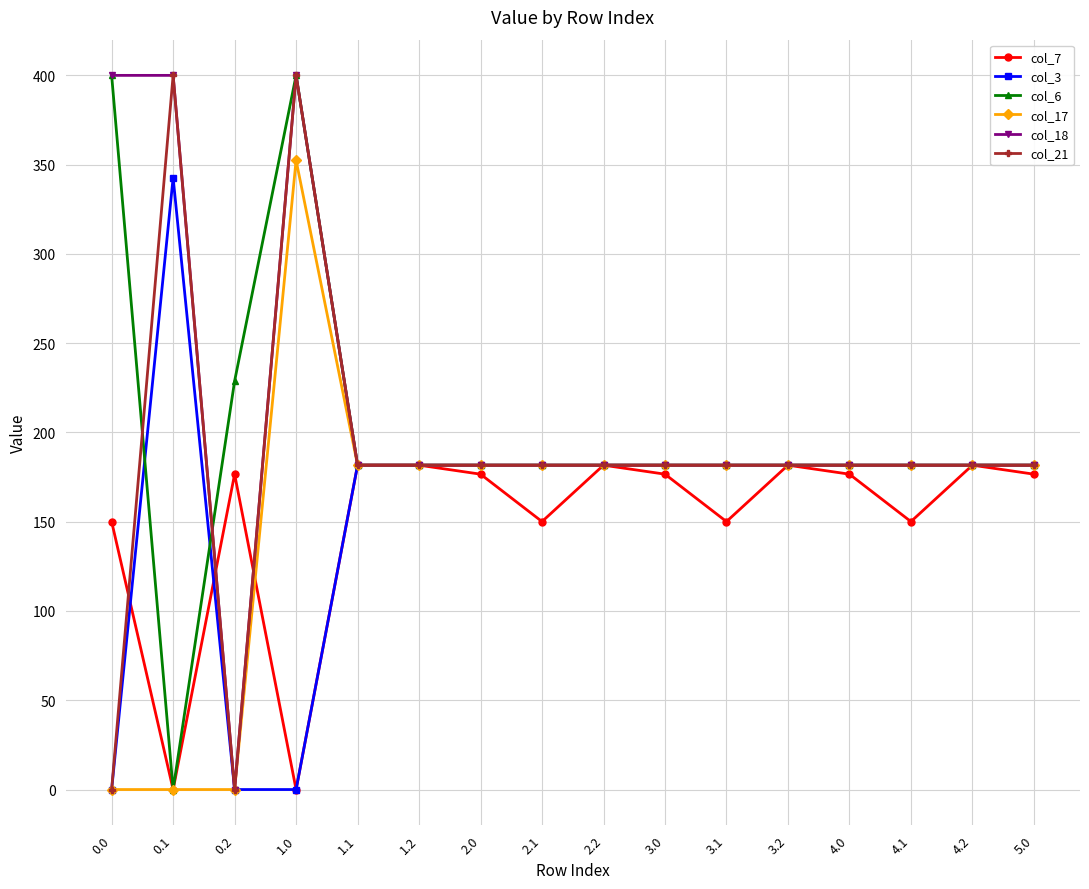

What is the value of the col_7 point at the 10th from the left?

176.6